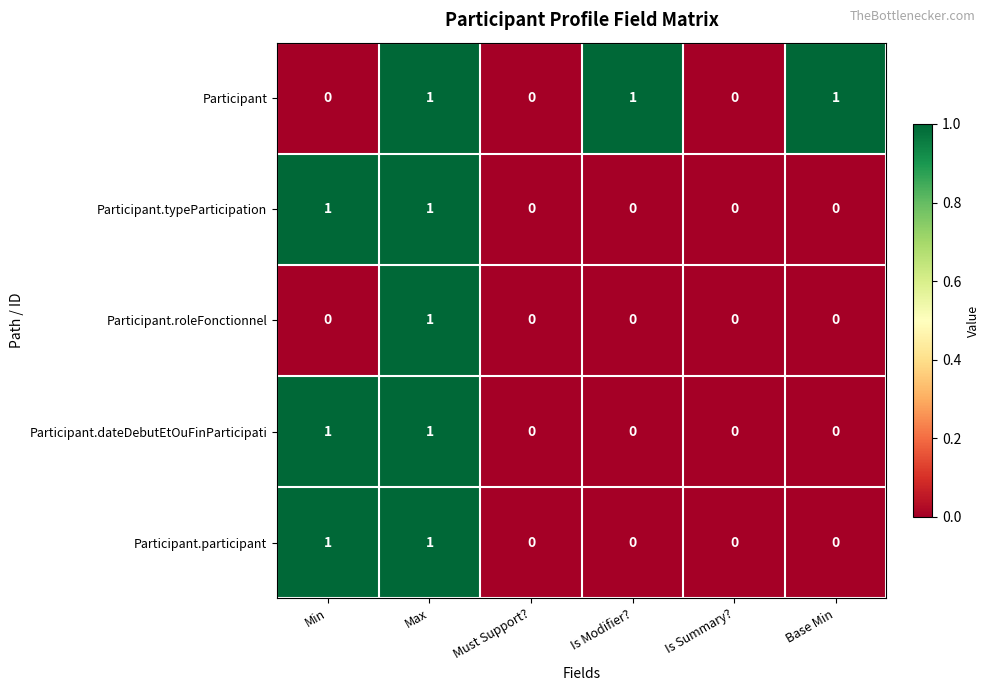

How many categories are shown in the chart?

6